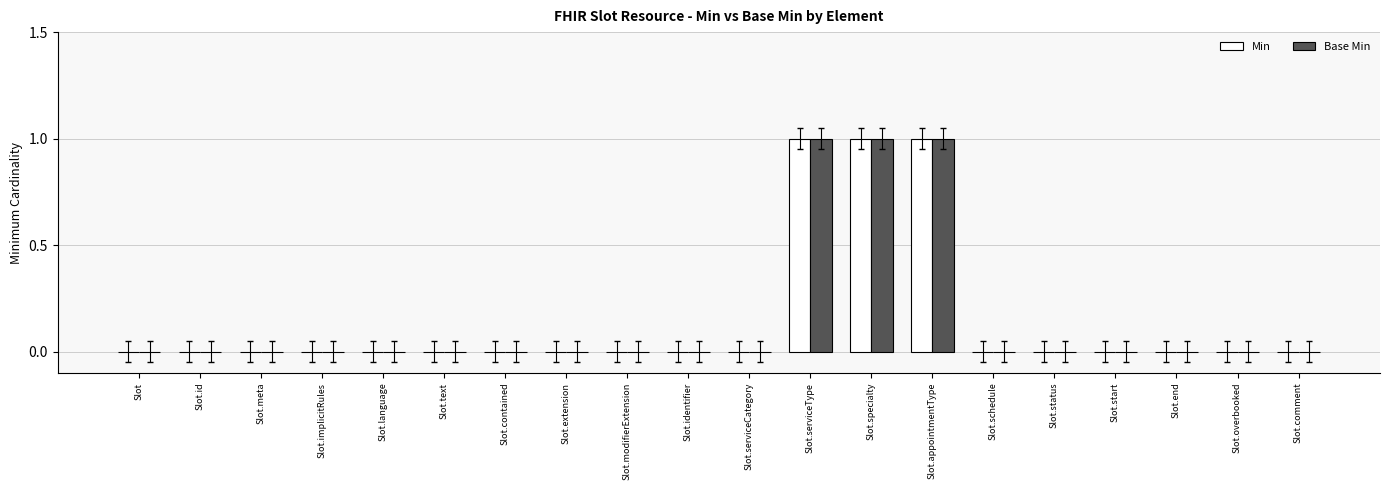

What is the sum of all Min values?

3